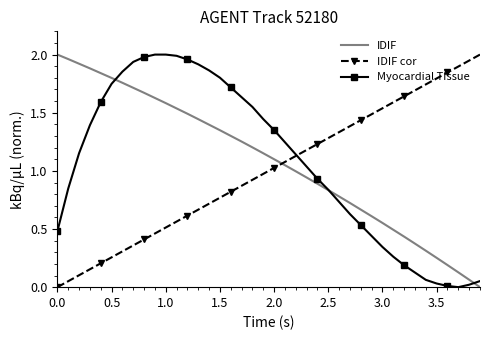

True or false: IDIF cor and IDIF cross at least once.

True